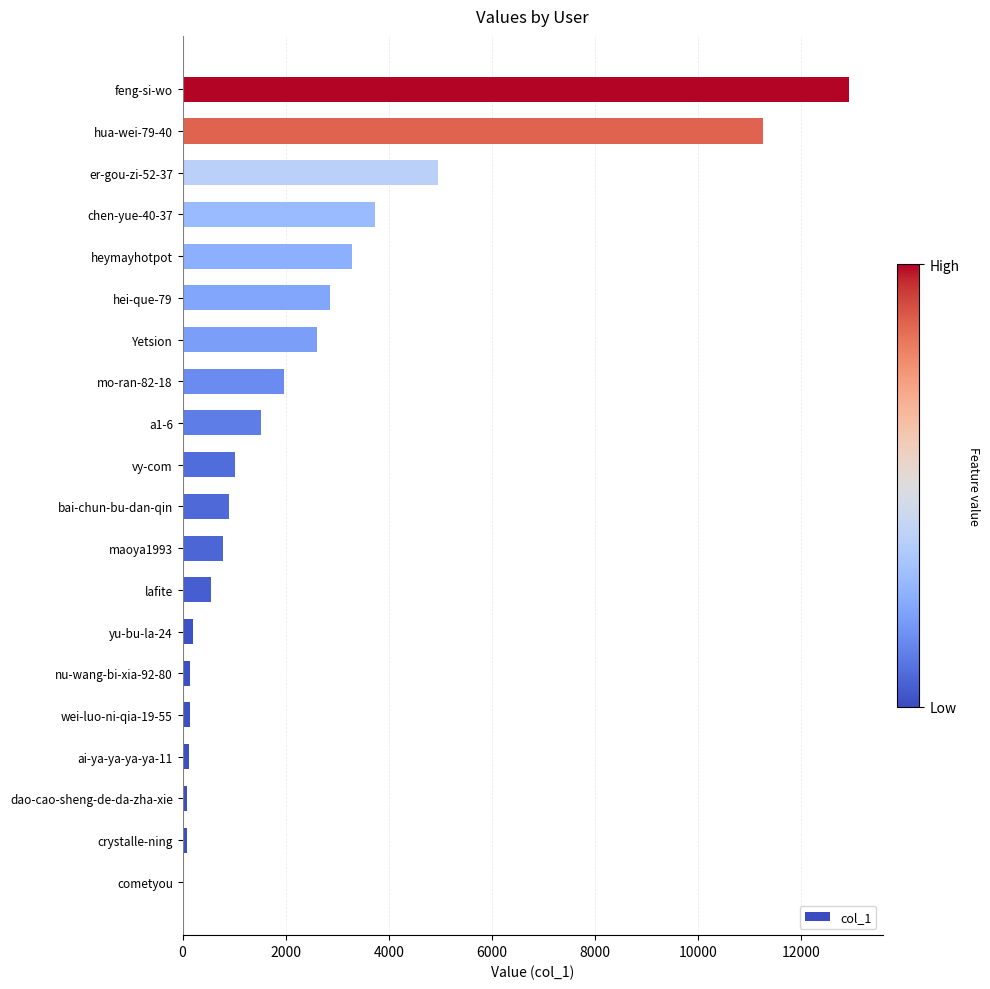

What is the sum of all values?

49218